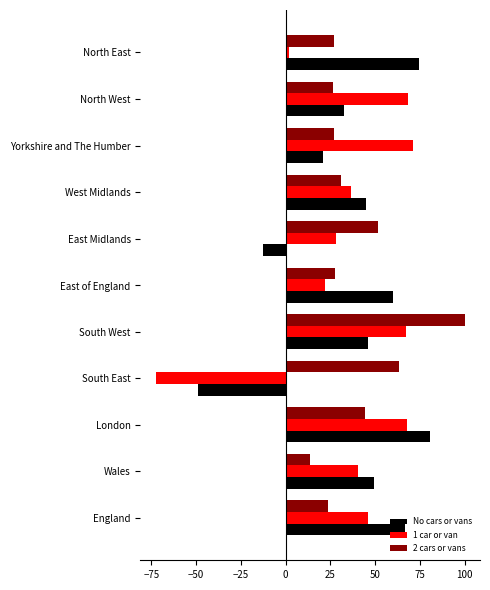

Read the No cars or vans value at East Midlands.

-12.8